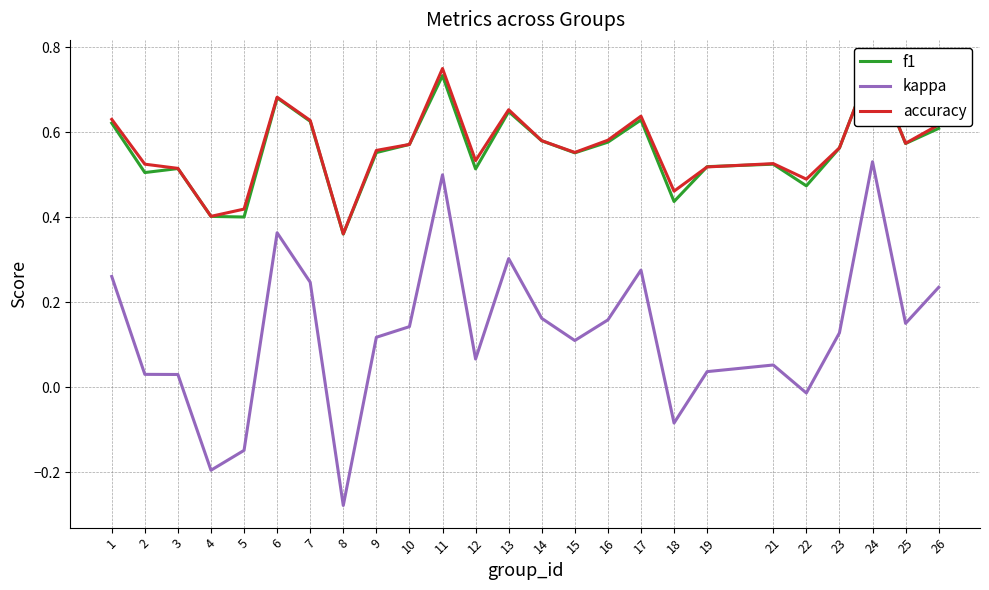

Reading left to right, what are all the values shown in this chart?

f1: 0.6	0.5	0.5	0.4	0.4	0.7	0.6	0.4	0.6	0.6	0.7	0.5	0.6	0.6	0.6	0.6	0.6	0.4	0.5	0.5	0.5	0.6	0.8	0.6	0.6
kappa: 0.3	0.0	0.0	-0.2	-0.1	0.4	0.2	-0.3	0.1	0.1	0.5	0.1	0.3	0.2	0.1	0.2	0.3	-0.1	0.0	0.1	-0.0	0.1	0.5	0.2	0.2
accuracy: 0.6	0.5	0.5	0.4	0.4	0.7	0.6	0.4	0.6	0.6	0.8	0.5	0.7	0.6	0.6	0.6	0.6	0.5	0.5	0.5	0.5	0.6	0.8	0.6	0.6